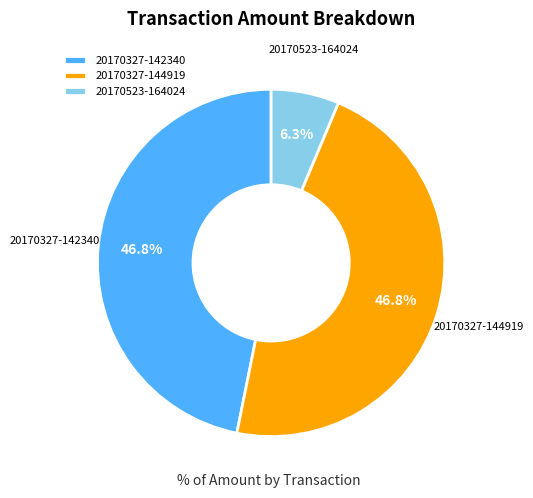

Does 20170327-142340 account for over 50% of the chart?

No